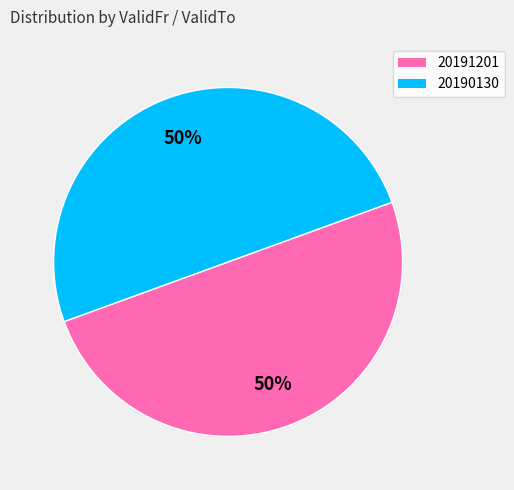

To the nearest percent, what portion does 20190130 represent?

50%